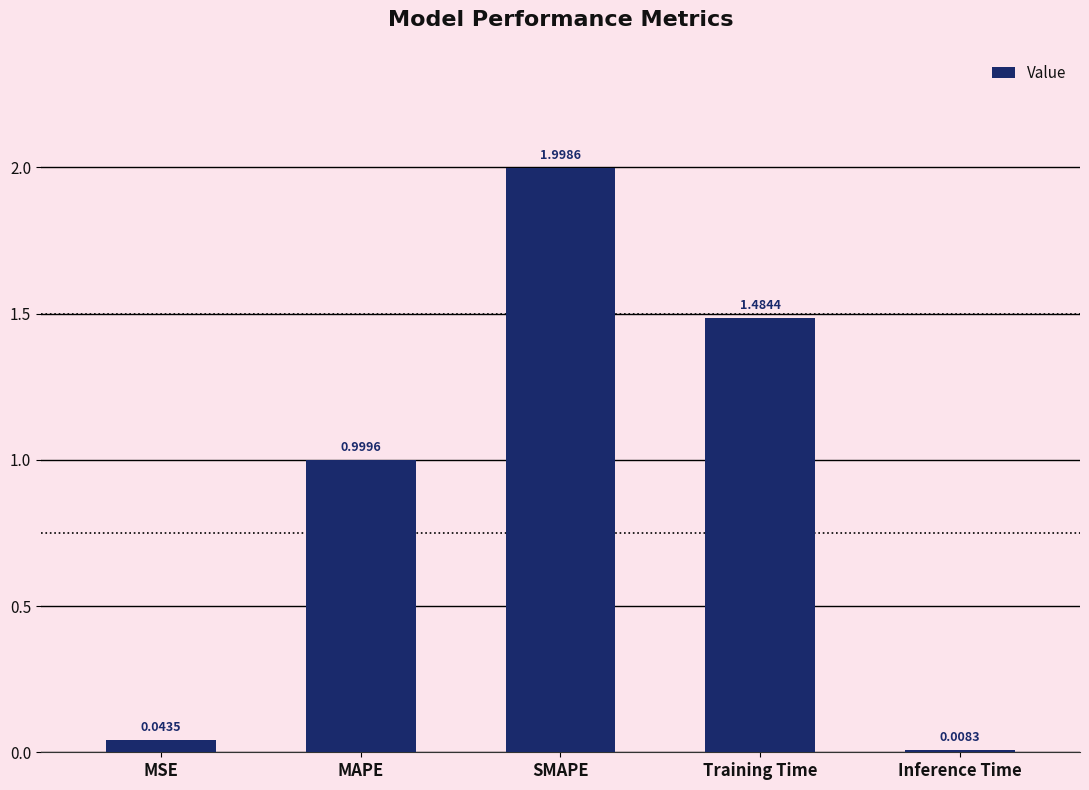

Which label corresponds to the largest value in the chart?

SMAPE